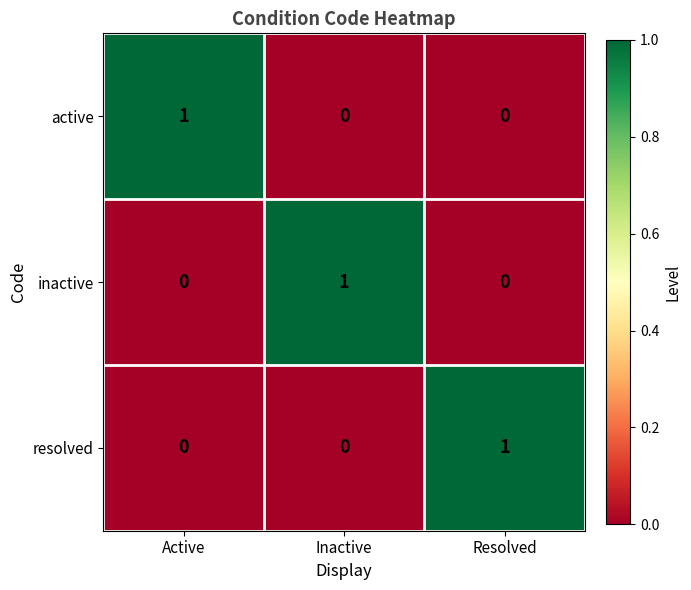

Count the resolved values in the range 0 to 1.

3